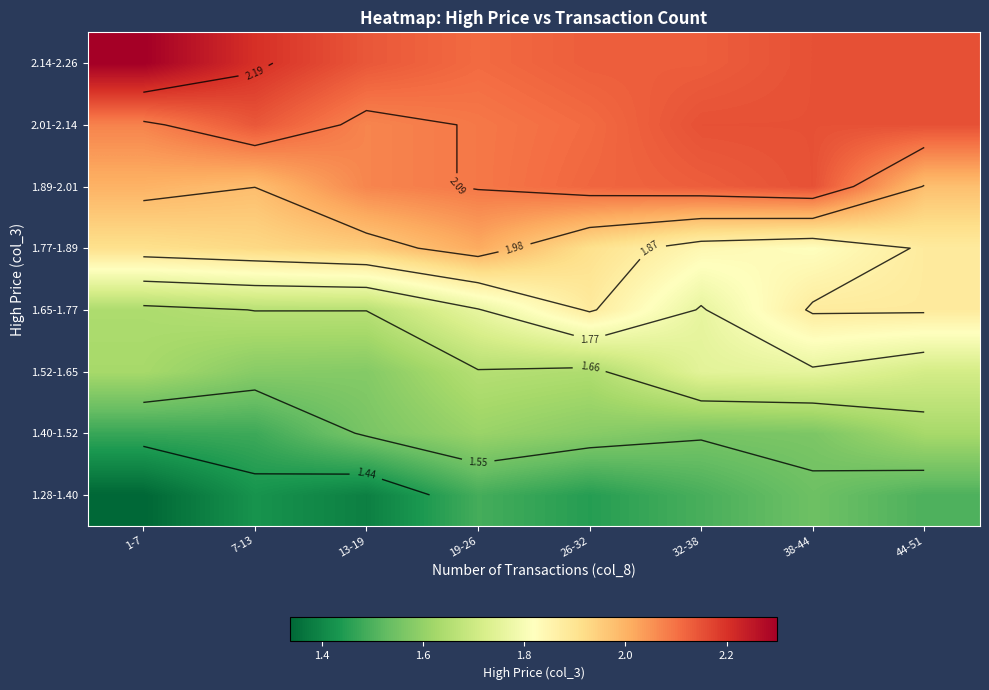

What is the spread (max minus min) of values at 38-44?

0.6